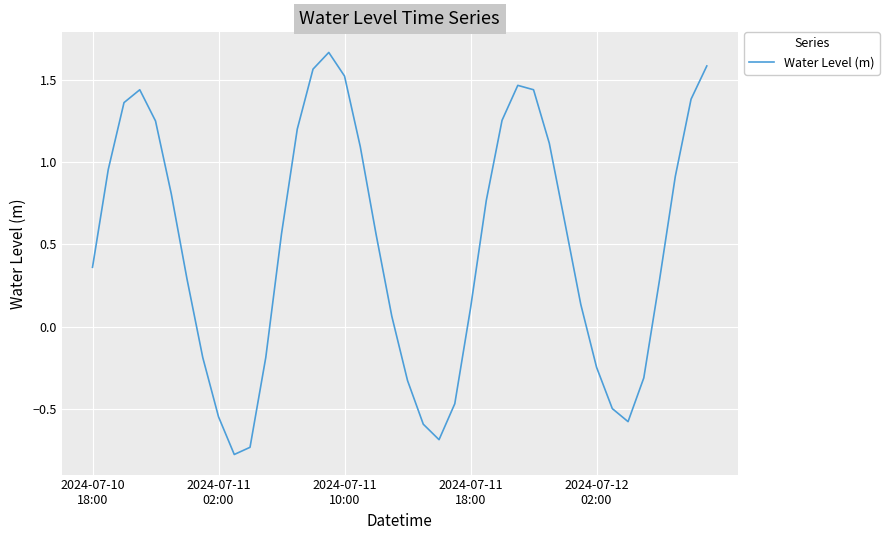

What is the minimum value shown in the chart?

-0.8